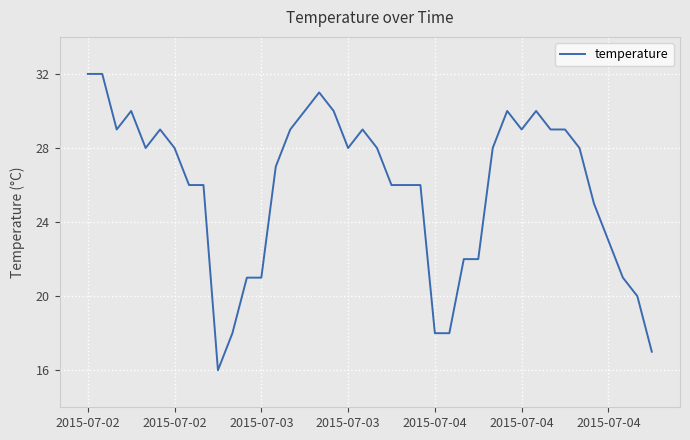

Reading right to left, what are all the values shown in this chart?

17	20	21	23	25	28	29	29	30	29	30	28	22	22	18	18	26	26	26	28	29	28	30	31	30	29	27	21	21	18	16	26	26	28	29	28	30	29	32	32